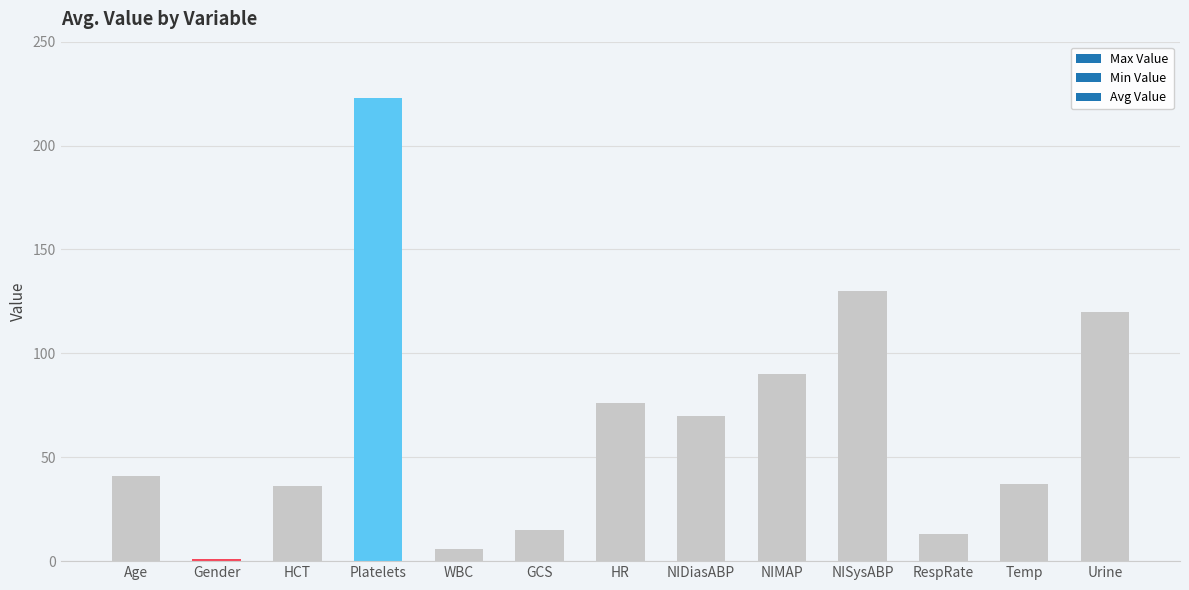

Does the chart contain stacked bars?

No